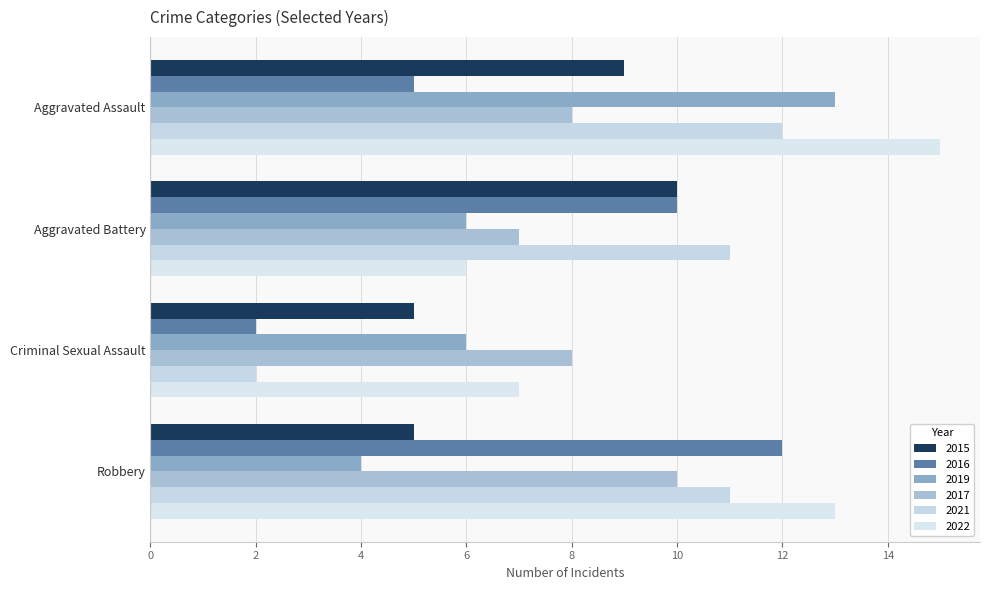

Which series changed the most between Criminal Sexual Assault and Robbery?

2016